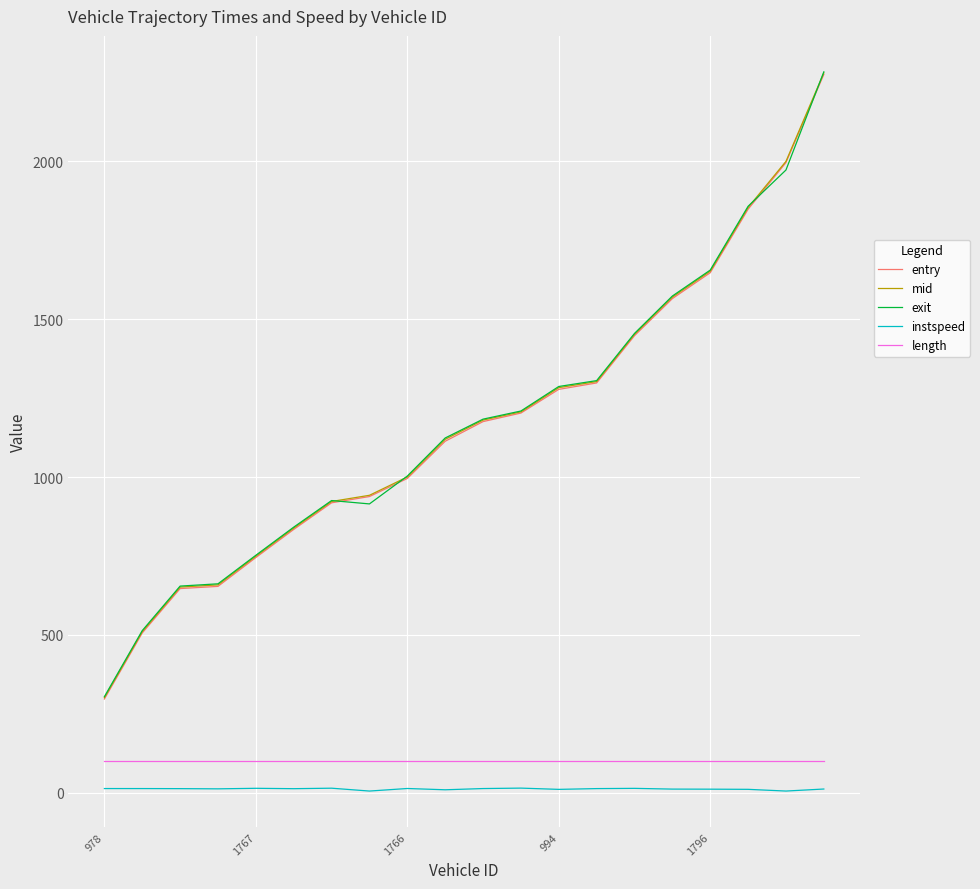

True or false: instspeed and length intersect in this chart.

False